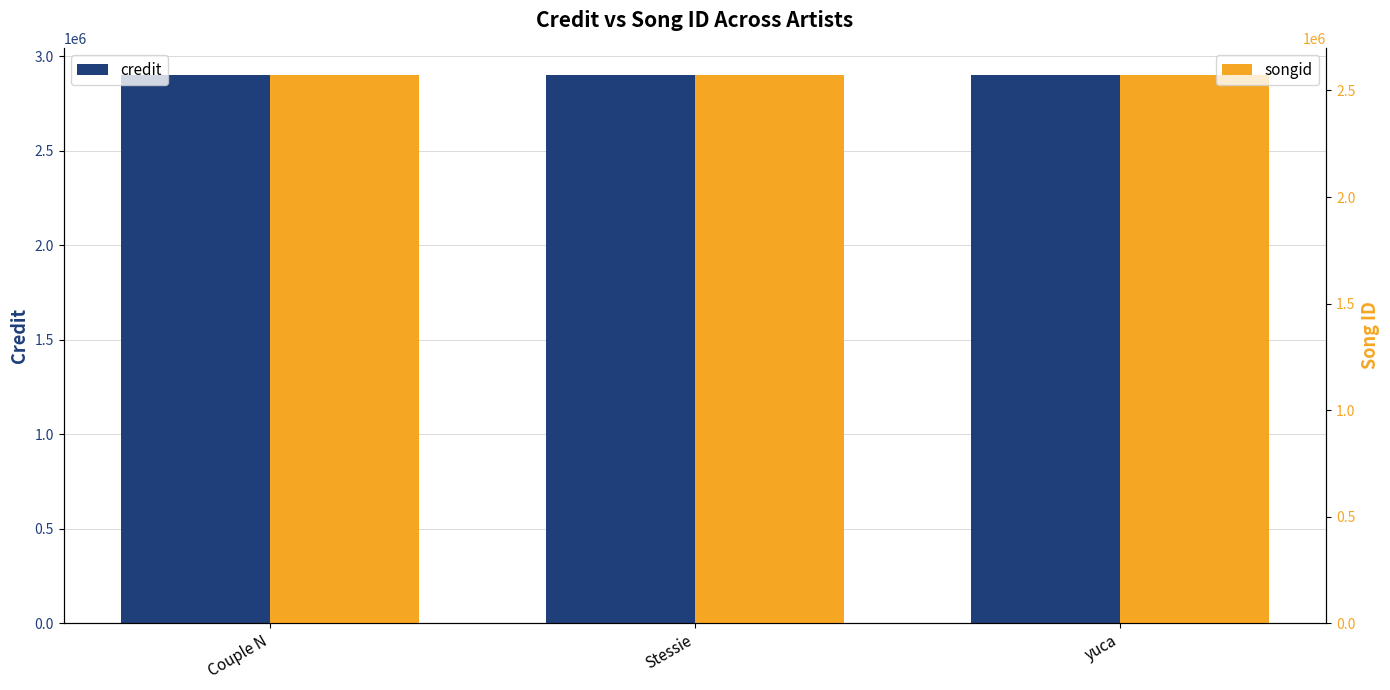

What is the lowest value of the songid series?

2571345